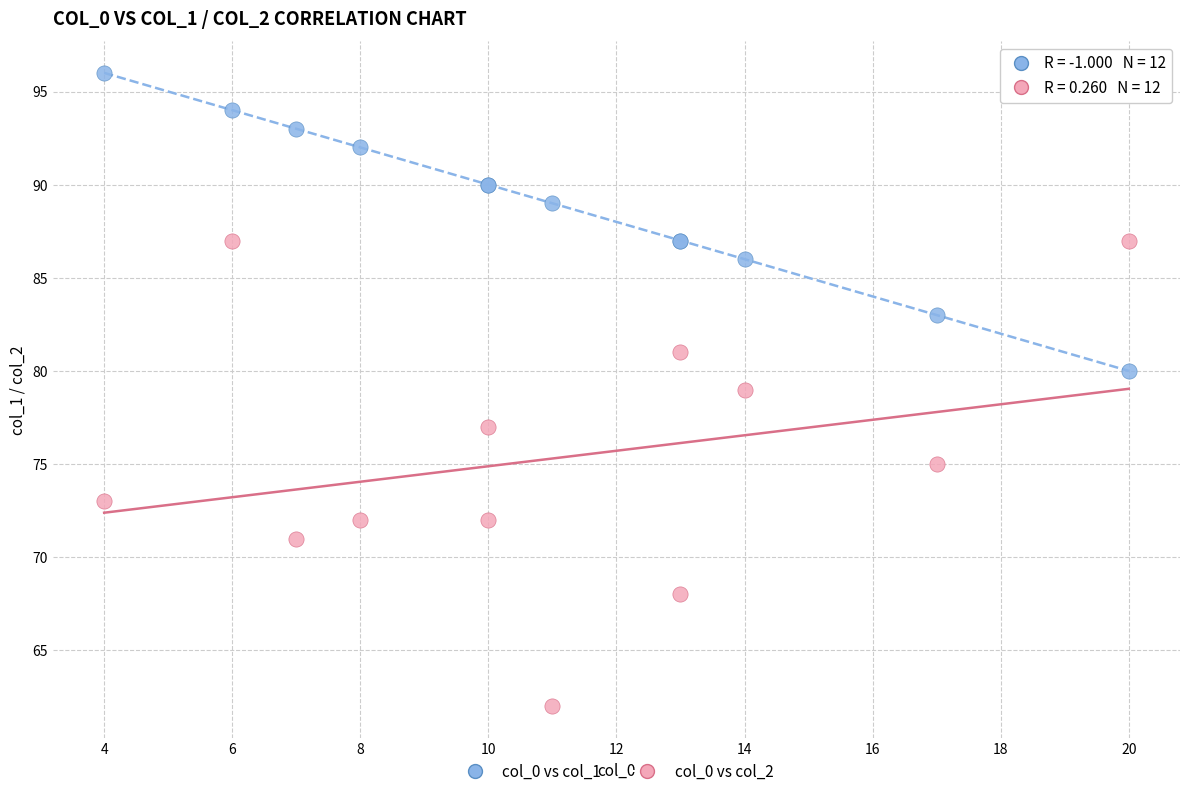

Which series contains the lowest Y value?

col_0 vs col_2